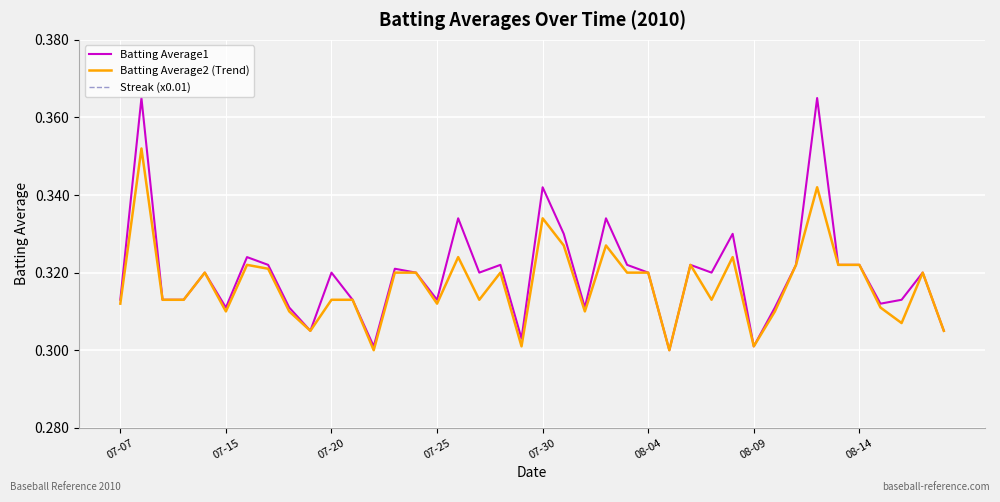

Is this an area chart (filled region under the line)?

No